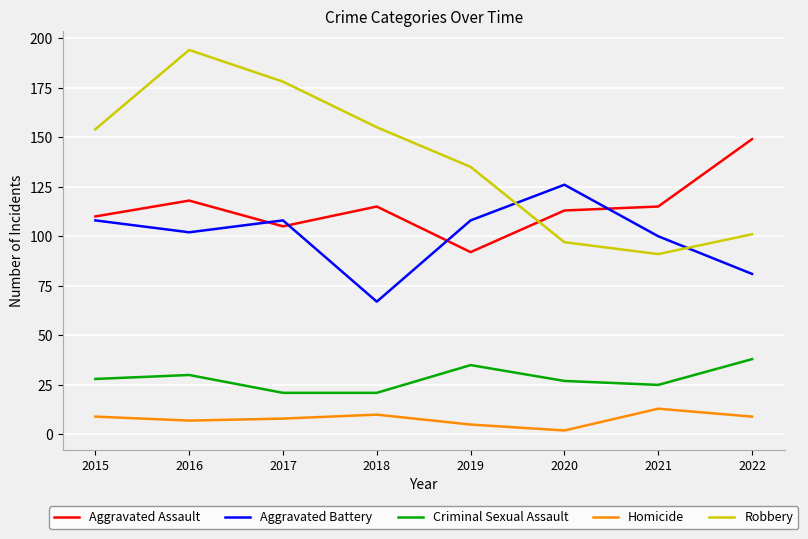

What is the average value of the Aggravated Battery series?

100